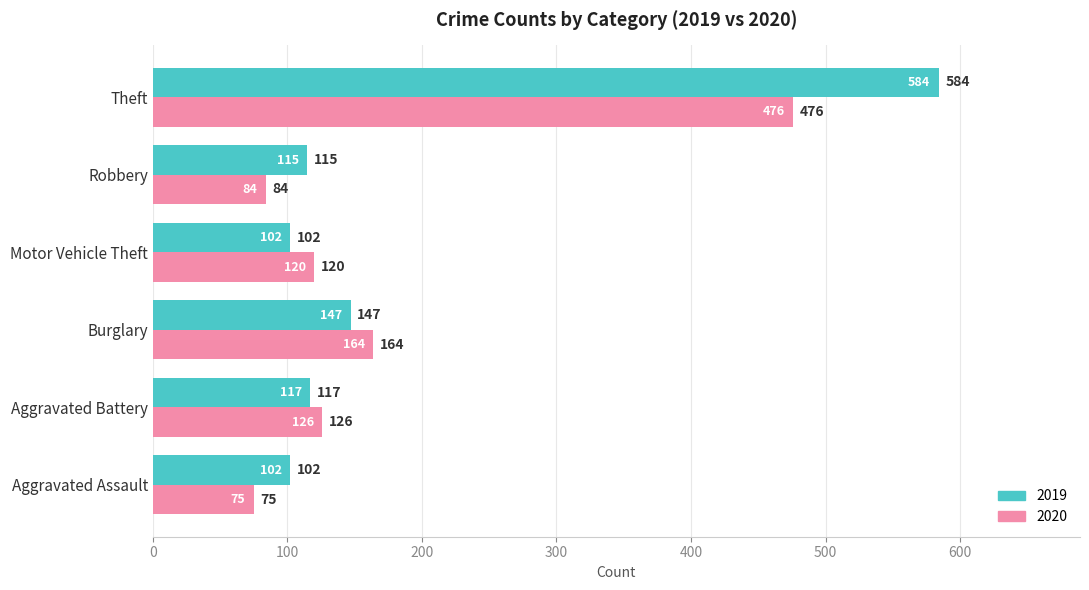

Rank the series by their maximum value, from lowest to highest.

2020, 2019